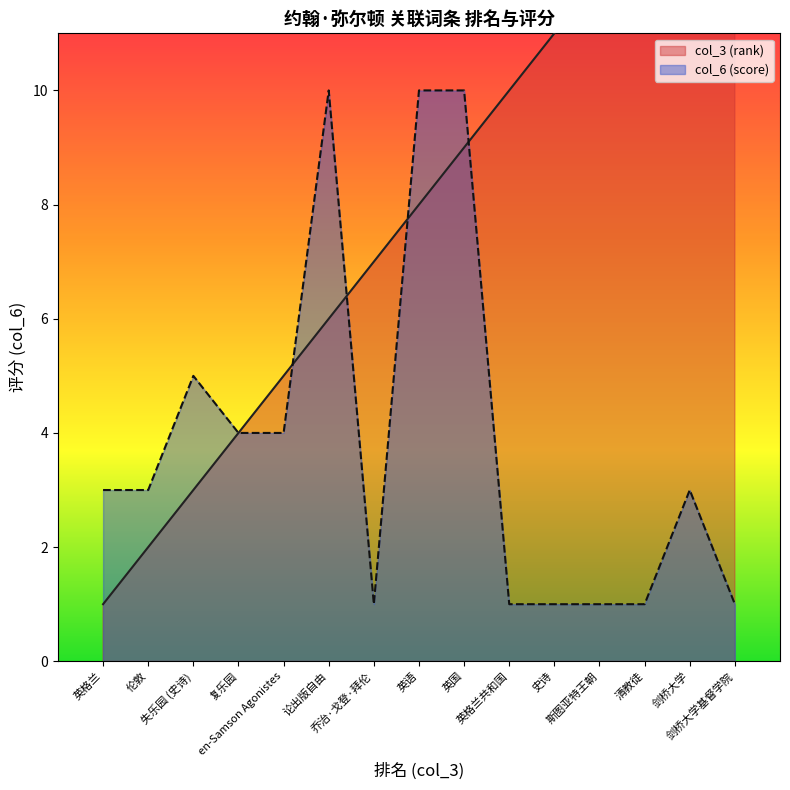

Reading left to right, transcribe all the data shown in this chart.

col_3 (rank): 1	2	3	4	5	6	7	8	9	10	11	12	13	14	15
col_6 (score): 3	3	5	4	4	10	1	10	10	1	1	1	1	3	1